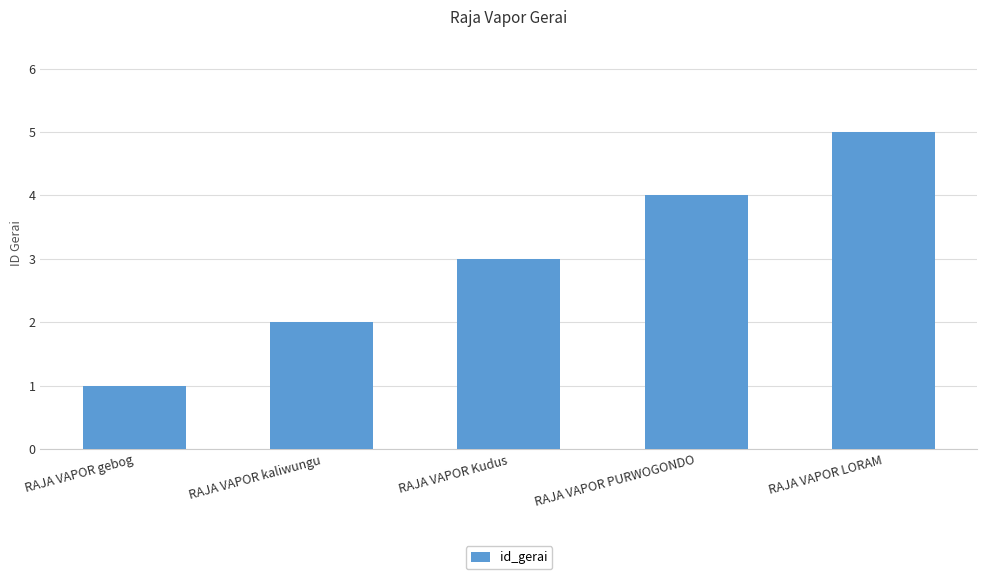

How many data points does each series have?

5